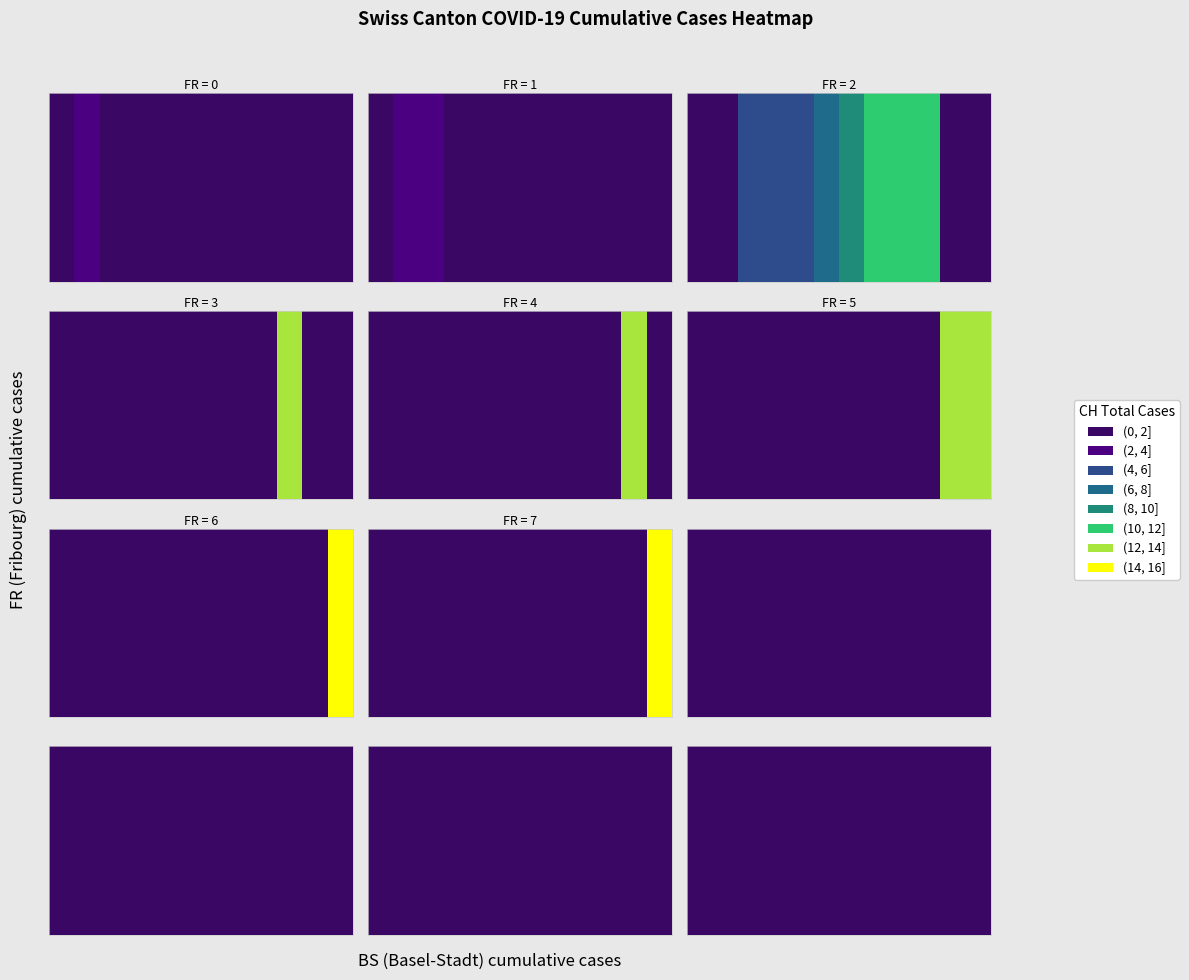

What is the difference between the maximum and minimum values?

15